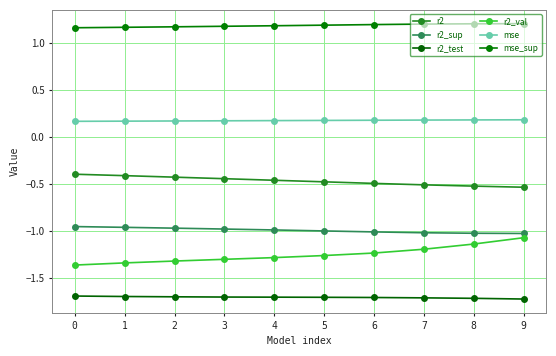

What is the average value of the r2_val series?

-1.3